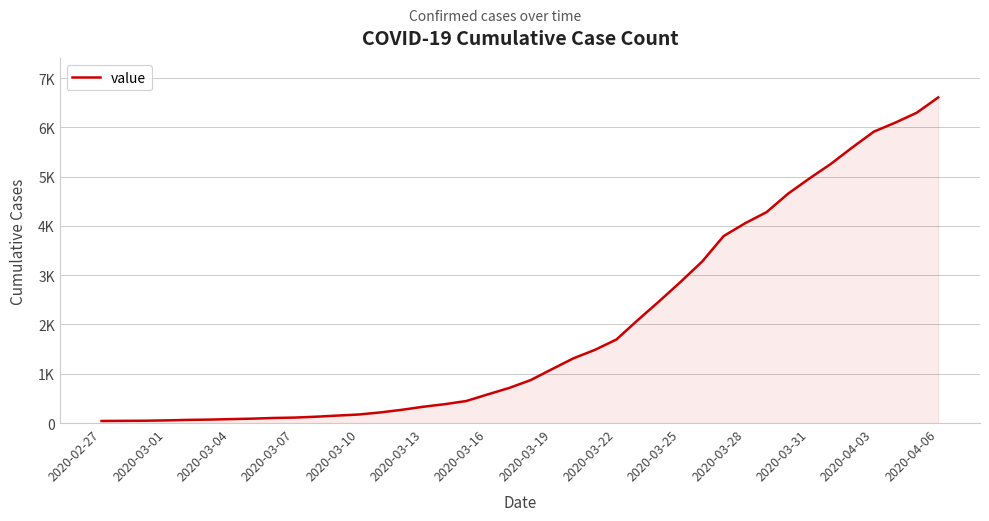

What is the sum of all values?

78770